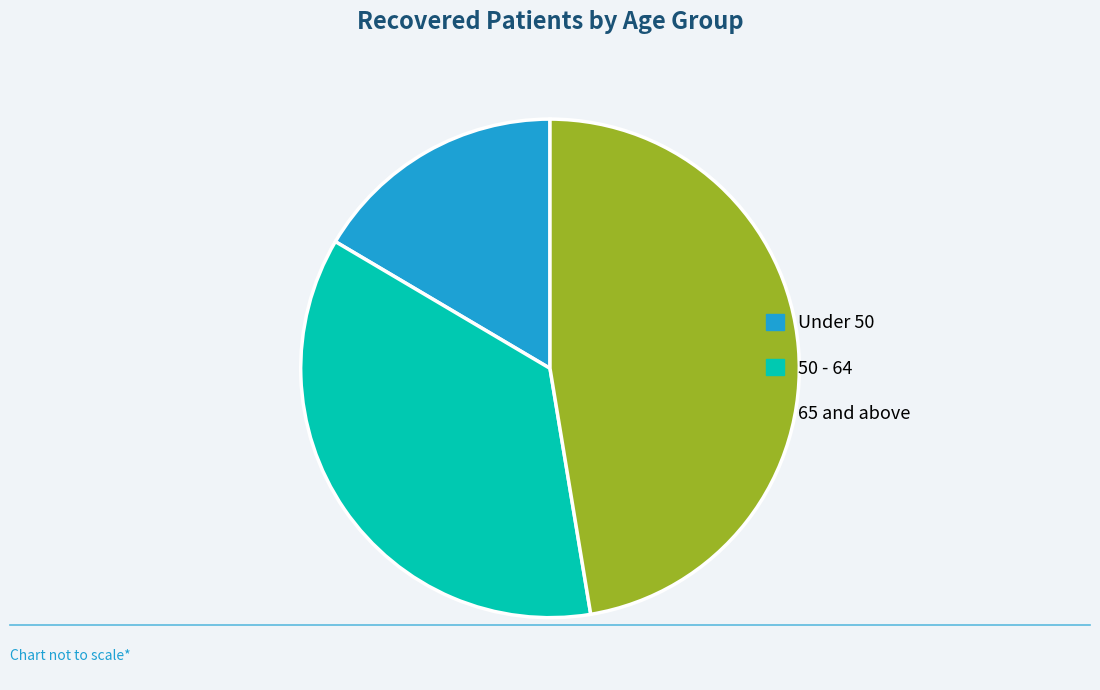

Between 50 - 64 and 65 and above, which is larger?

65 and above